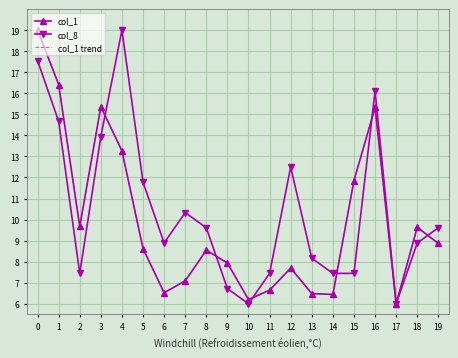

How many series are shown in this chart?

3